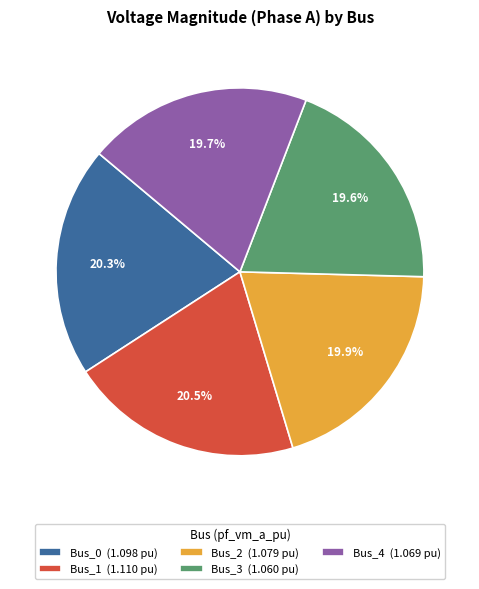

To the nearest percent, what is the difference between the largest and smallest slice percentages?

1%